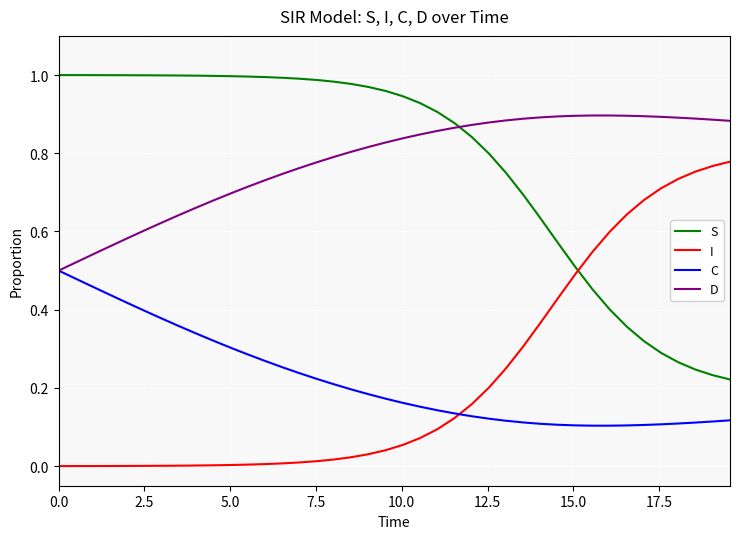

True or false: S and C intersect in this chart.

False